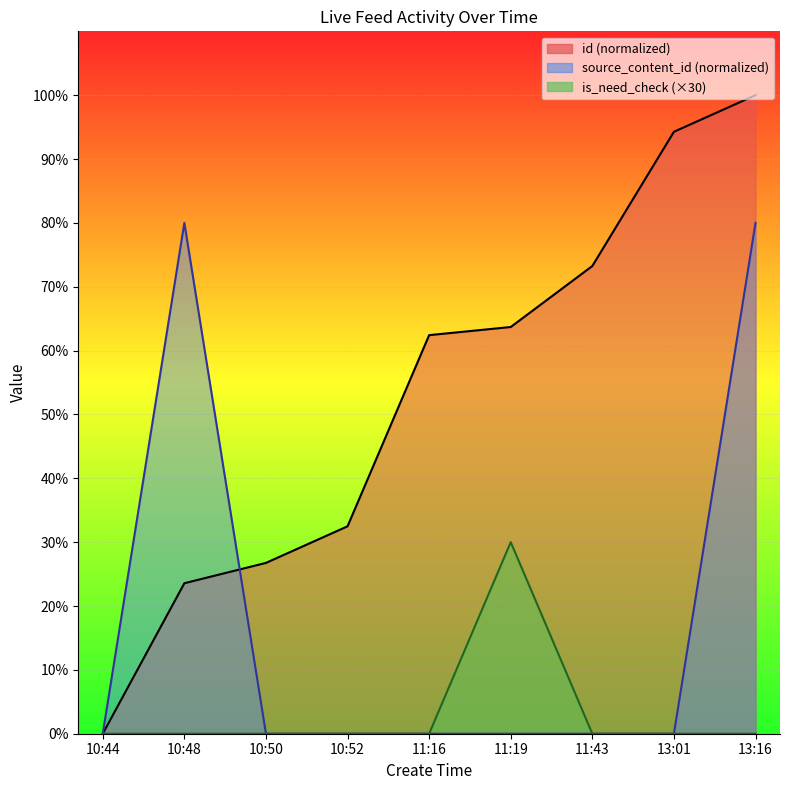

Is it true that source_content_id equals 44.2 at 10:52?

False